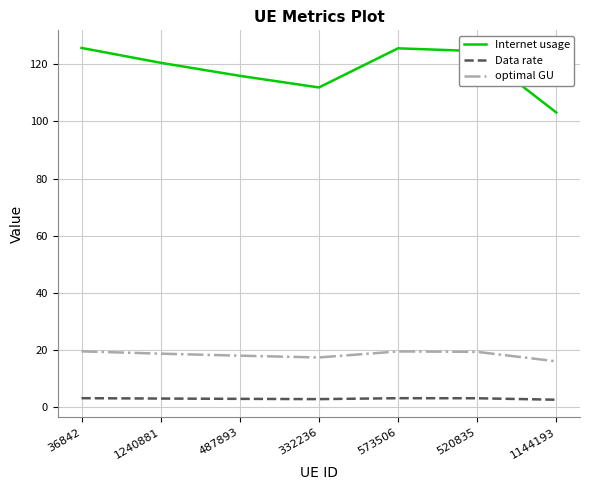

Where is the first local minimum for Internet usage?

332236